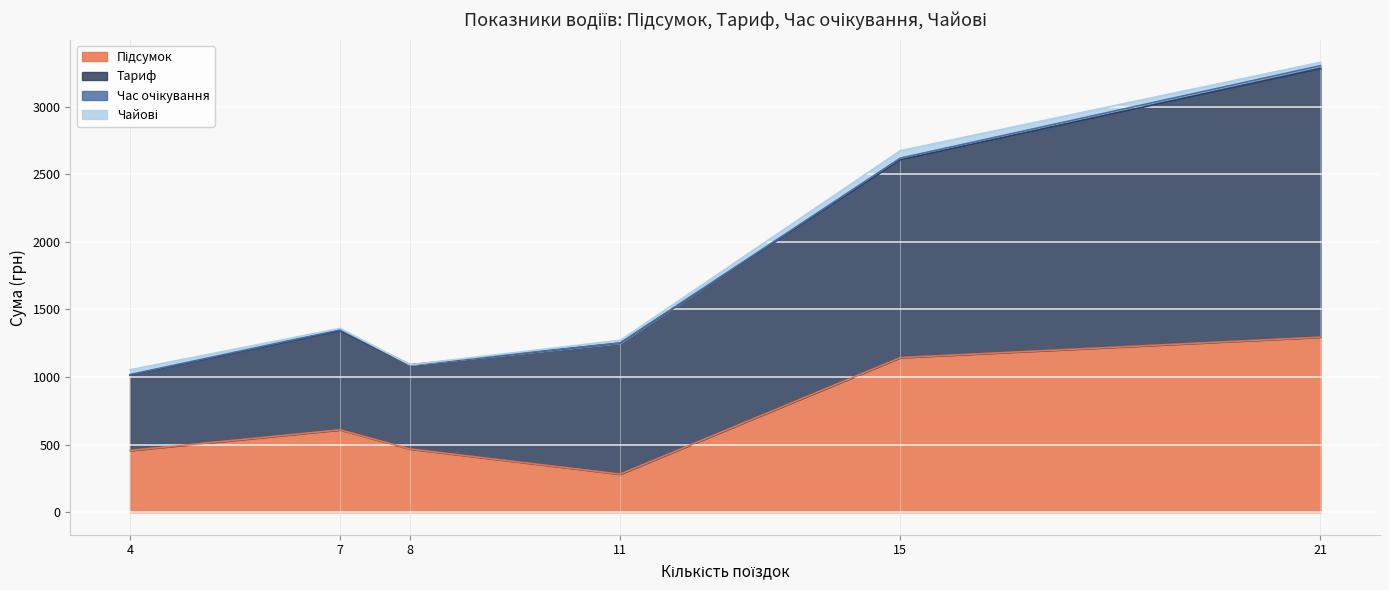

At which category is the sum across all series the highest?

21